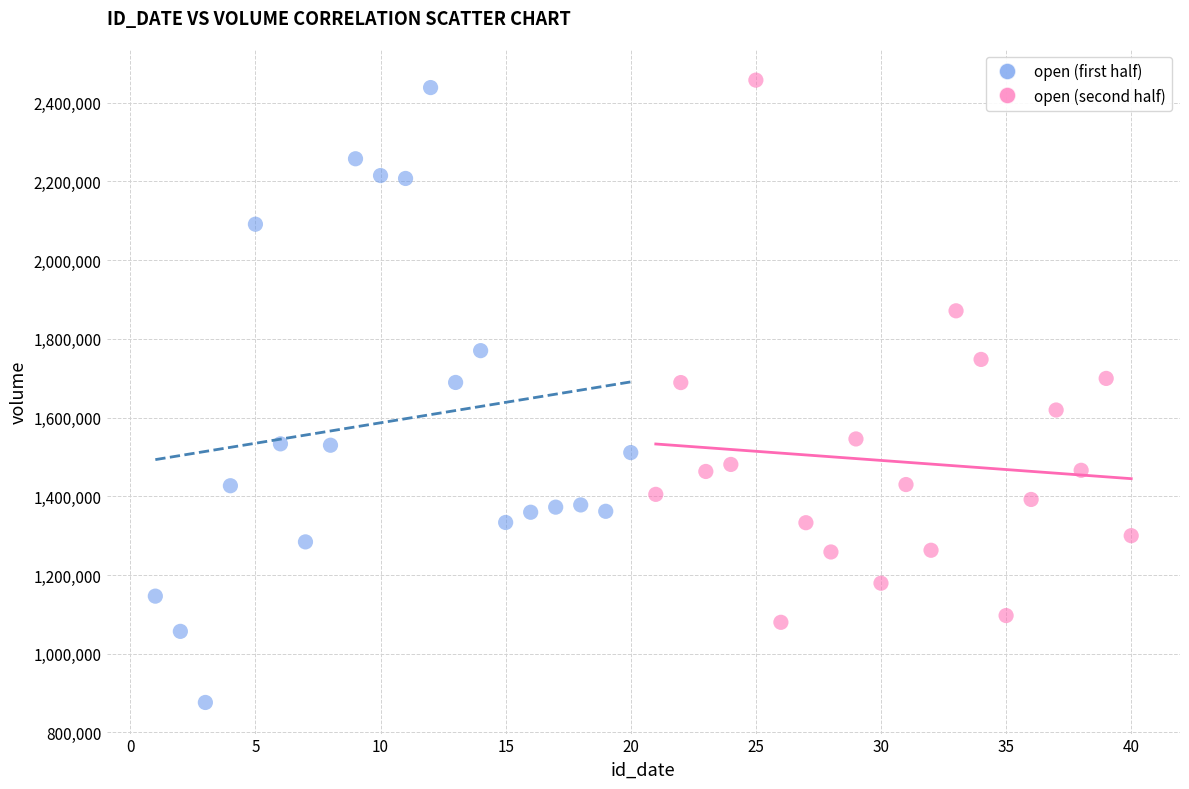

Which series has the largest Y range (max minus min)?

open (first half)